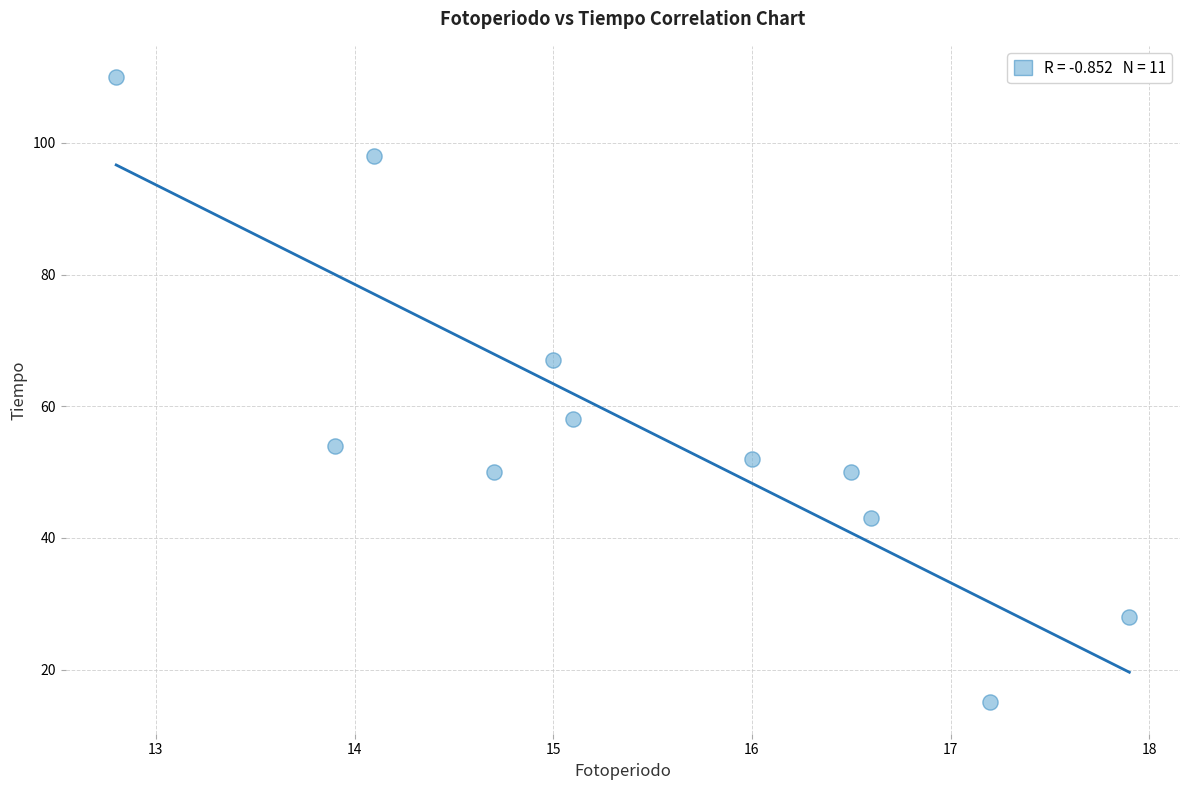

What is the range of Y values (max minus min)?

95